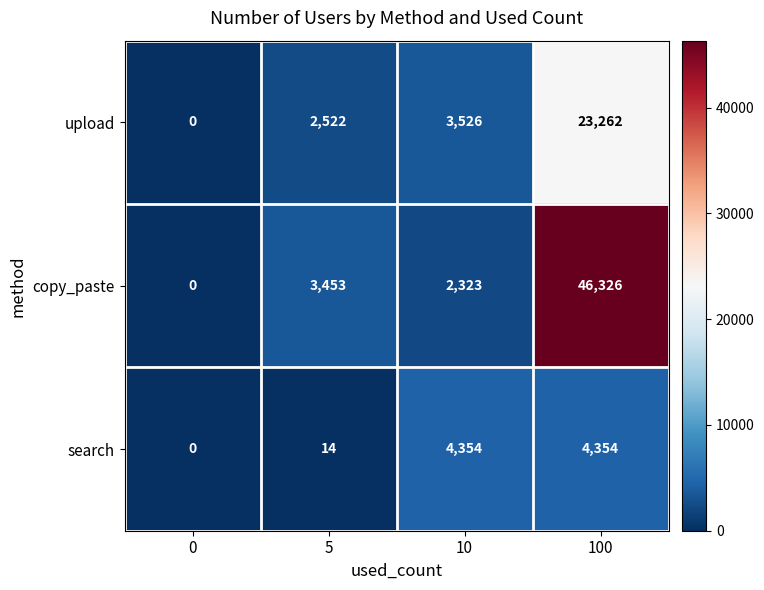

Which label corresponds to the largest value in the chart?

100